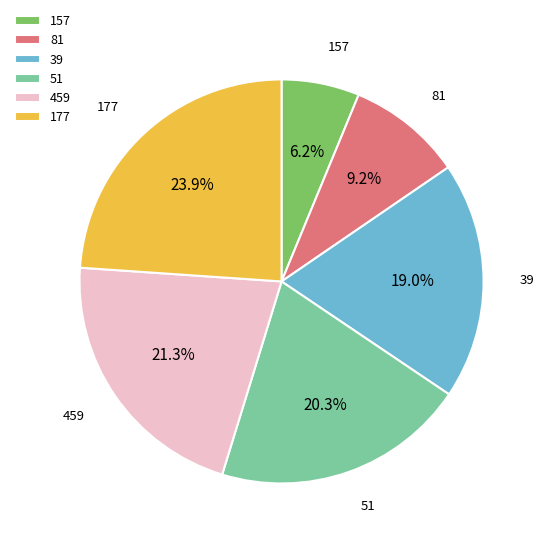

Does 459 represent more than half of the total?

No